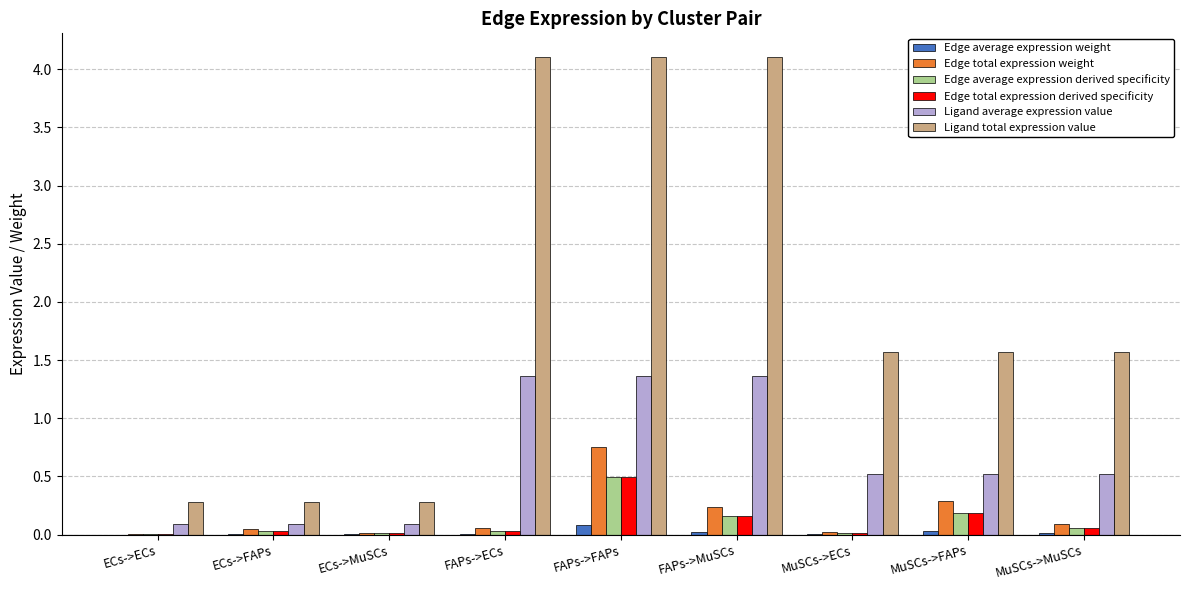

What is the spread (max minus min) of values at MuSCs->MuSCs?

1.6